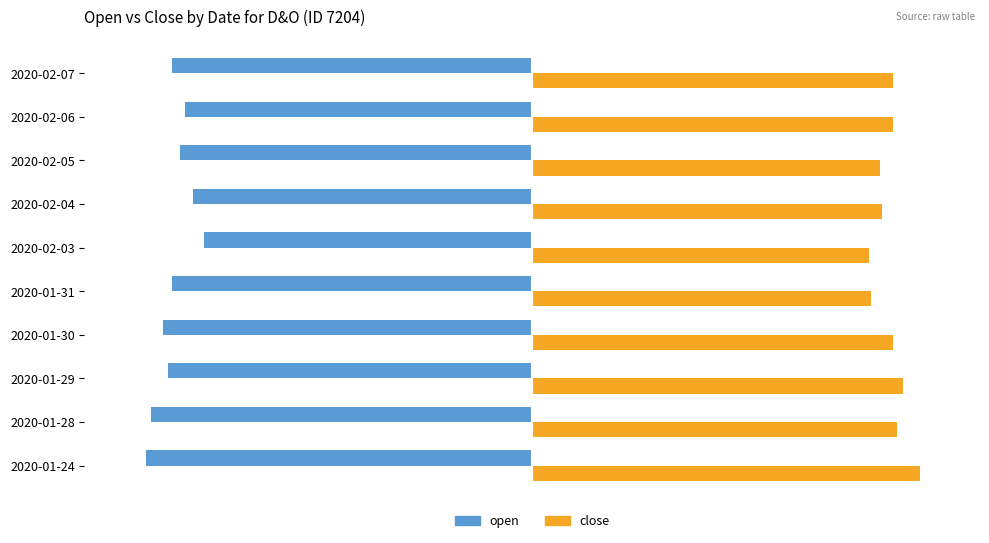

Is the value of close at 2020-01-29 greater than the value of open at 2020-02-06?

Yes